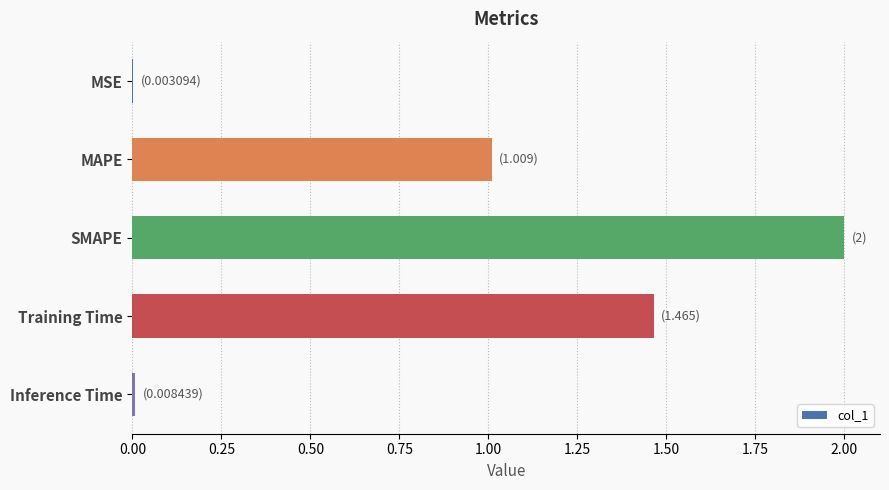

What is the sum of all values?

4.5